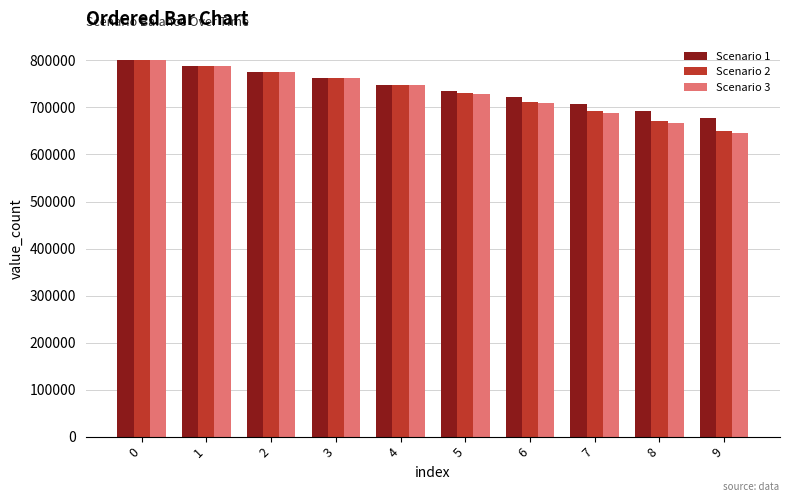

True or false: Scenario 2 has a value of 1121671.0 at 0.

False